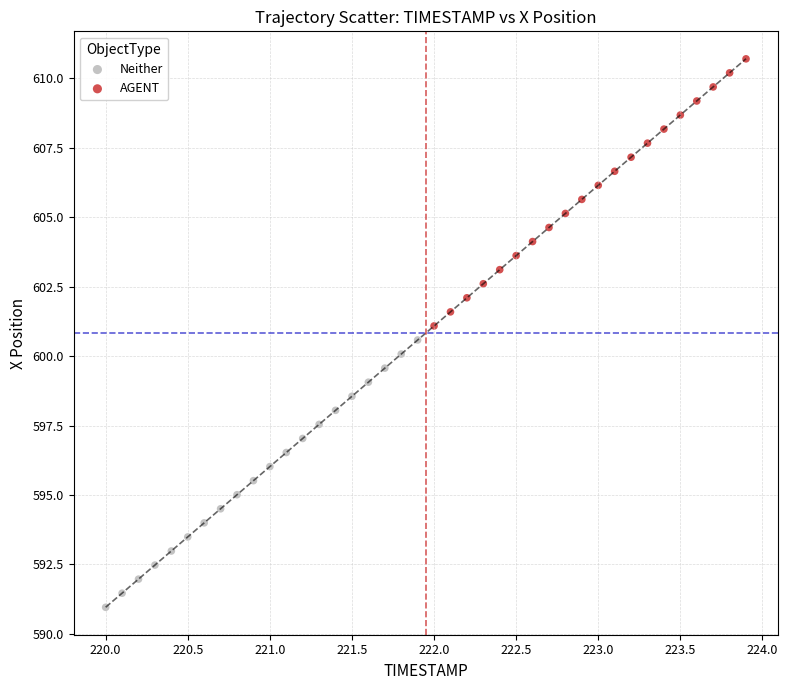

Which series reaches the minimum Y coordinate?

Neither